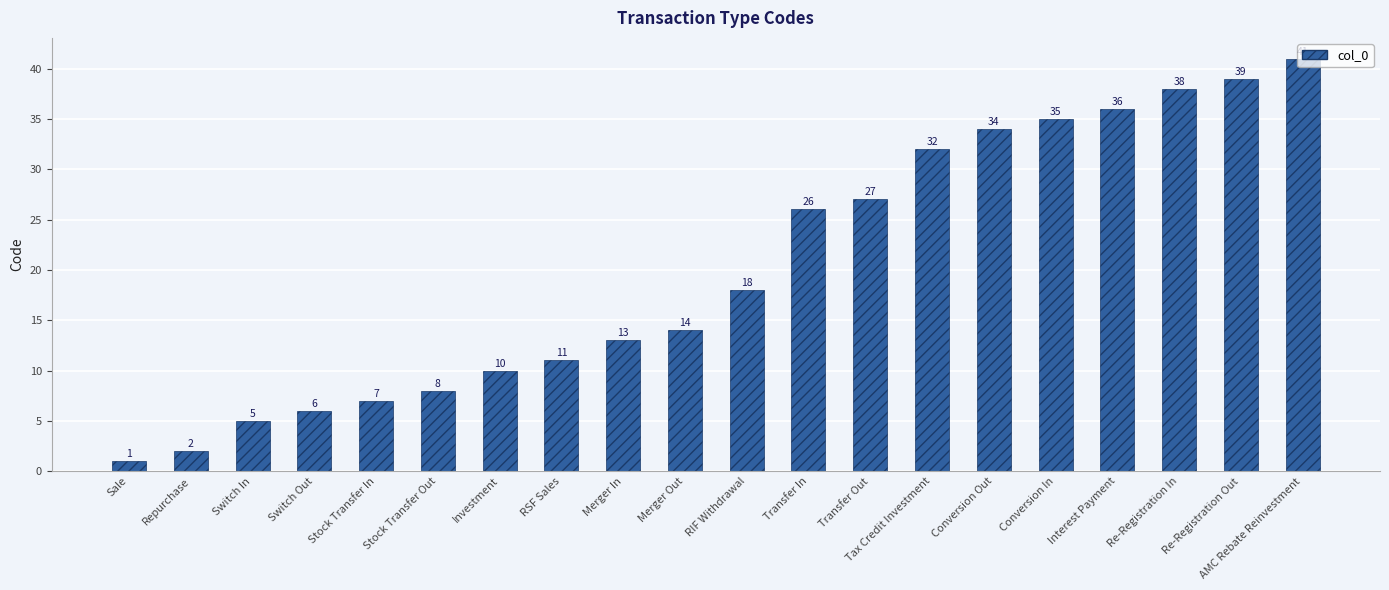

What is the change in value from RIF Withdrawal to Interest Payment?

+18